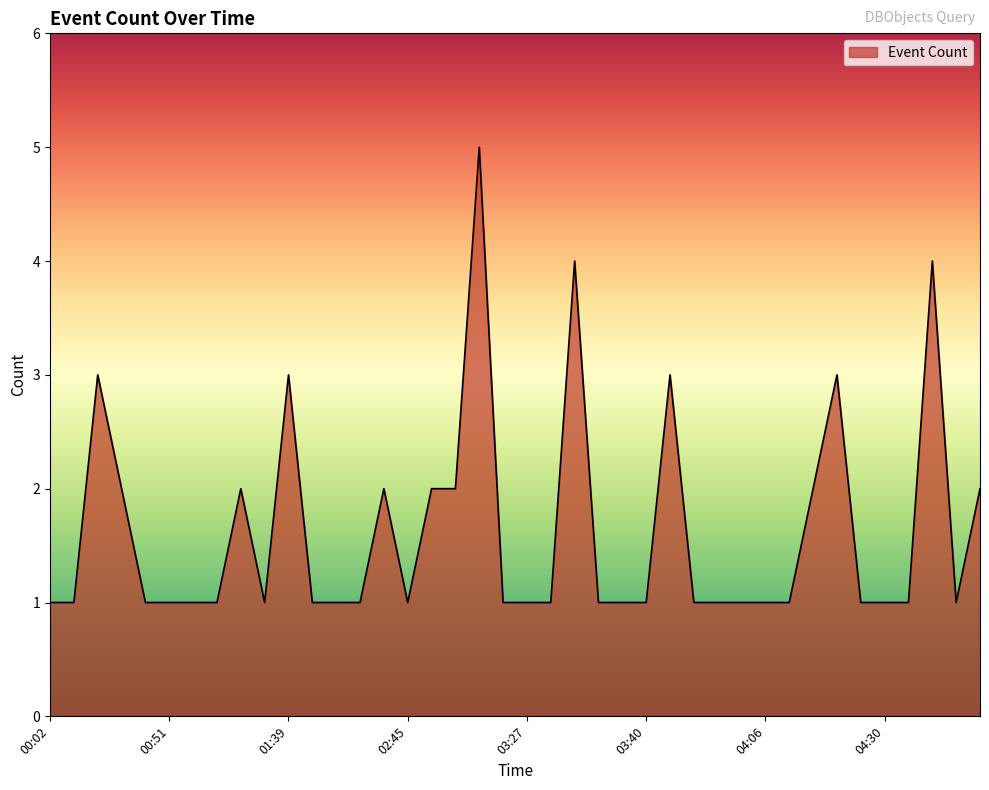

What is the maximum value shown in the chart?

5